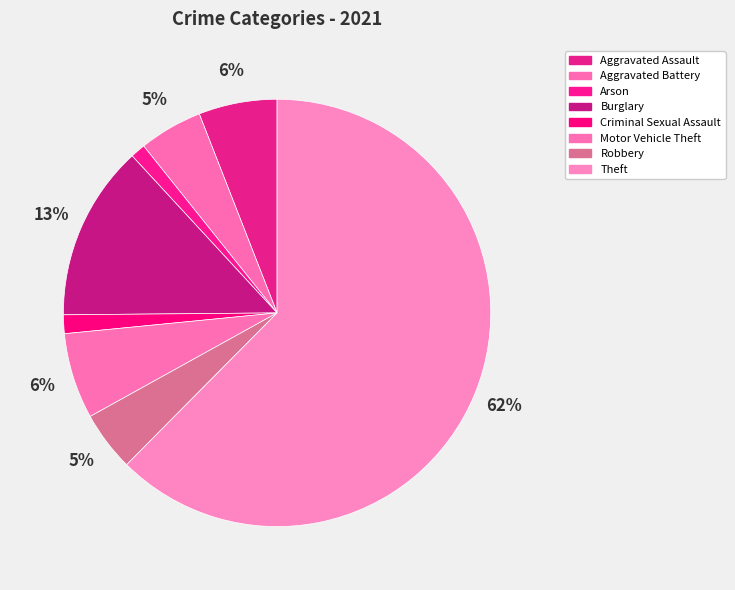

How much of the chart is everything except Arson?

98.9%